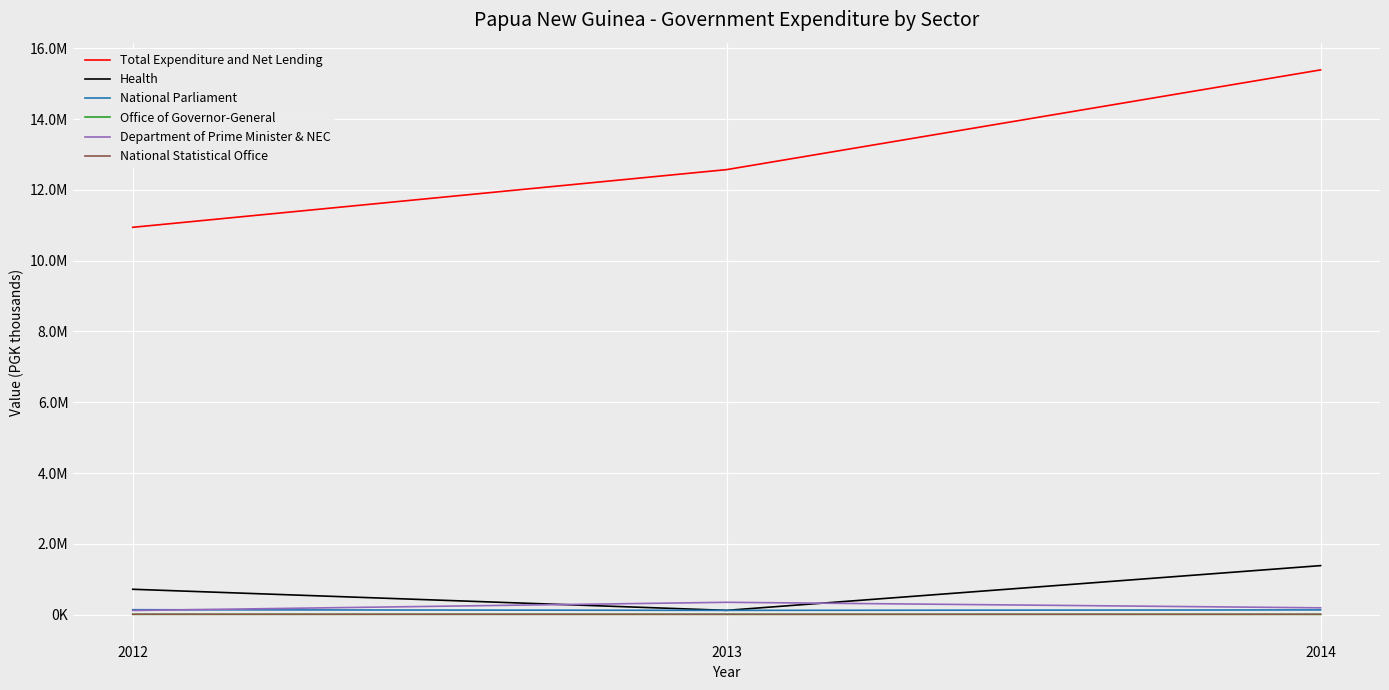

What are all the series names shown in the legend?

Total Expenditure and Net Lending, Health, National Parliament, Office of Governor-General, Department of Prime Minister & NEC, National Statistical Office